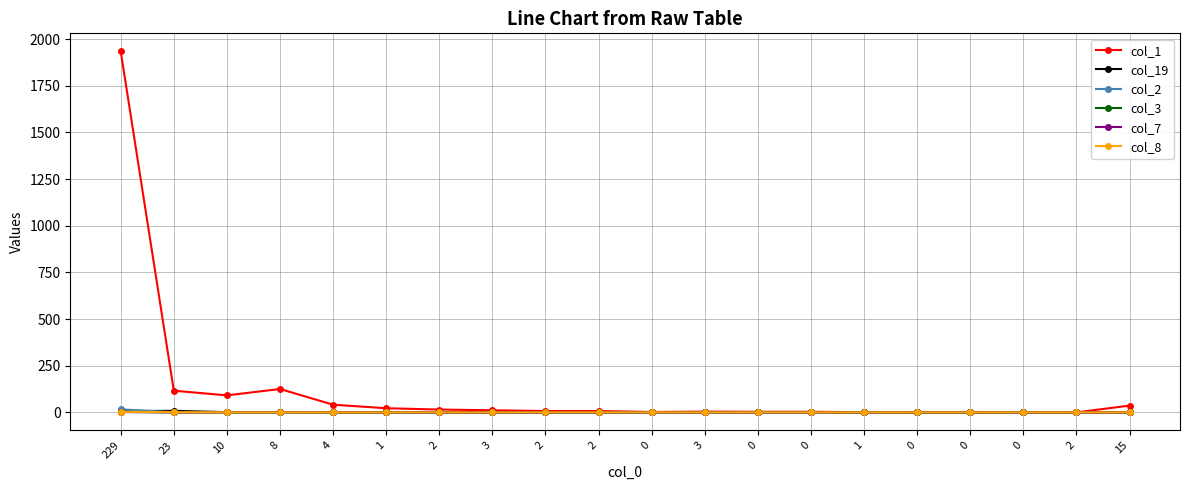

True or false: col_3 and col_2 intersect in this chart.

False